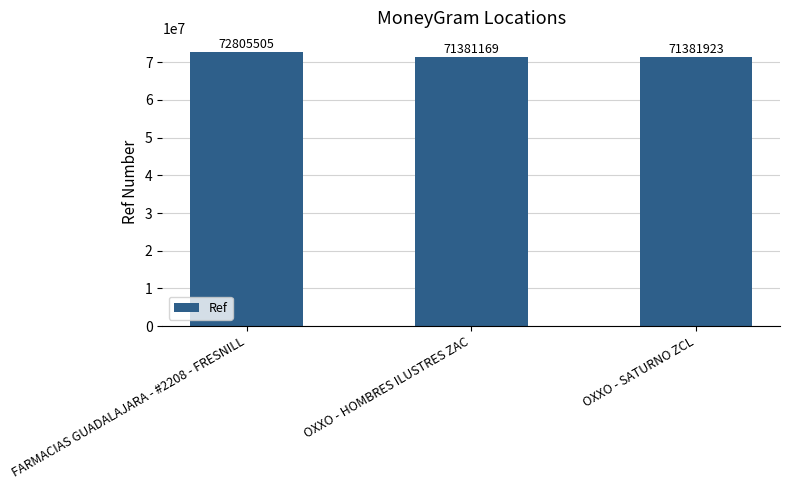

Is it true that the value at OXXO - SATURNO ZCL is 45353068?

False